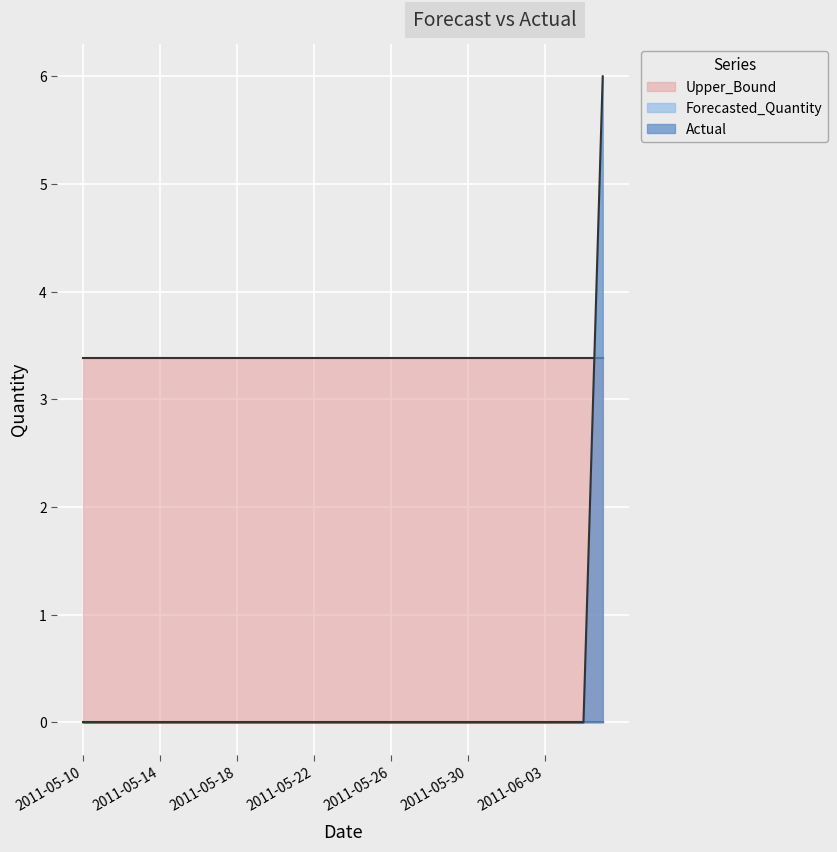

At which category is the sum across all series the highest?

2011-06-06